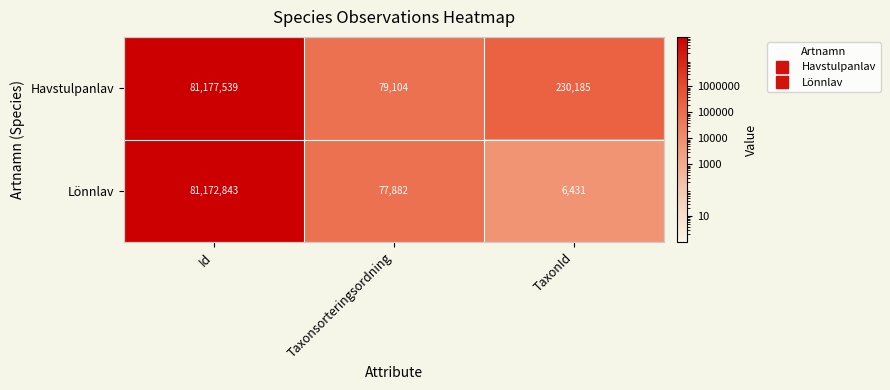

Is it true that Havstulpanlav equals 79104 at Taxonsorteringsordning?

True